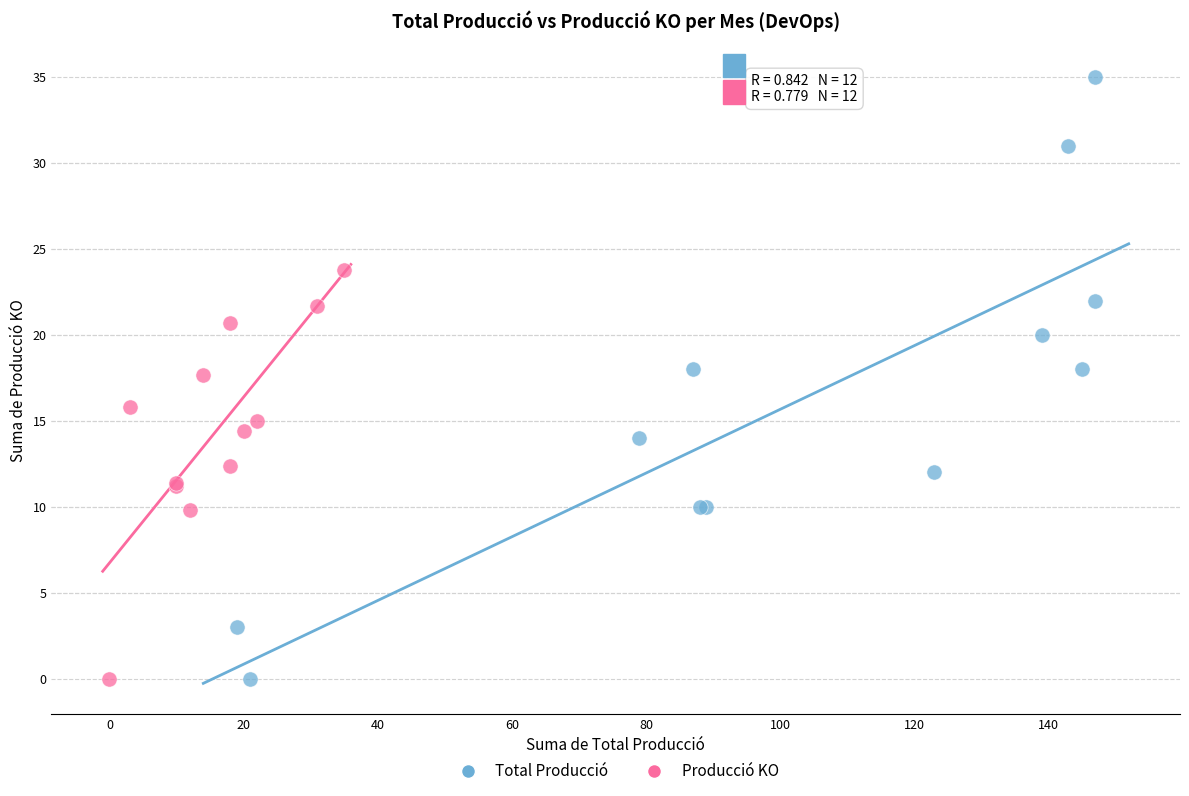

Which series has the widest spread of Y values?

Total Producció